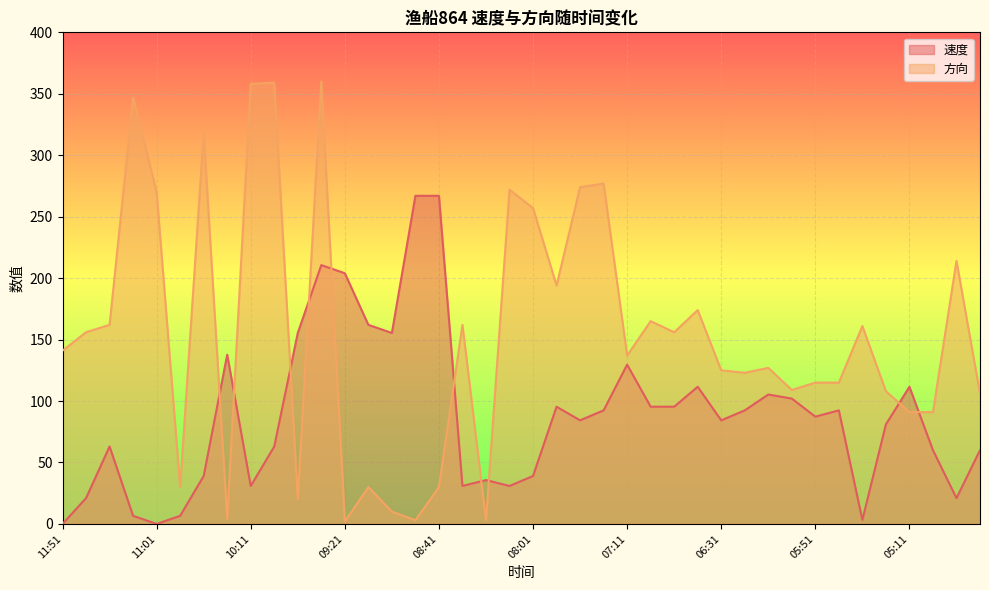

Reading left to right, transcribe all the data shown in this chart.

速度: 11:51=0.0	11:31=21.0	11:21=63.0	11:11=6.6	11:01=0.0	10:51=6.6	10:42=39.0	10:21=137.7	10:11=30.9	10:01=63.0	09:52=155.4	09:31=210.6	09:21=204.0	09:11=162.0	09:01=155.4	08:51=267.0	08:41=267.0	08:31=30.9	08:21=35.7	08:11=30.9	08:01=39.0	07:51=95.4	07:31=84.3	07:21=92.4	07:11=129.6	07:01=95.4	06:51=95.4	06:41=111.6	06:31=84.3	06:21=92.4	06:11=105.3	06:01=102.0	05:51=87.3	05:41=92.4	05:31=3.3	05:21=81.0	05:11=111.6	05:01=60.0	04:51=21.0	04:41=60.0
方向: 11:51=141.0	11:31=156.0	11:21=162.0	11:11=347.0	11:01=270.0	10:51=30.0	10:42=318.0	10:21=4.0	10:11=358.0	10:01=359.0	09:52=20.0	09:31=360.0	09:21=2.0	09:11=30.0	09:01=10.0	08:51=3.0	08:41=30.0	08:31=162.0	08:21=3.0	08:11=272.0	08:01=257.0	07:51=194.0	07:31=274.0	07:21=277.0	07:11=137.0	07:01=165.0	06:51=156.0	06:41=174.0	06:31=125.0	06:21=123.0	06:11=127.0	06:01=109.0	05:51=115.0	05:41=115.0	05:31=161.0	05:21=108.0	05:11=91.0	05:01=91.0	04:51=214.0	04:41=106.0